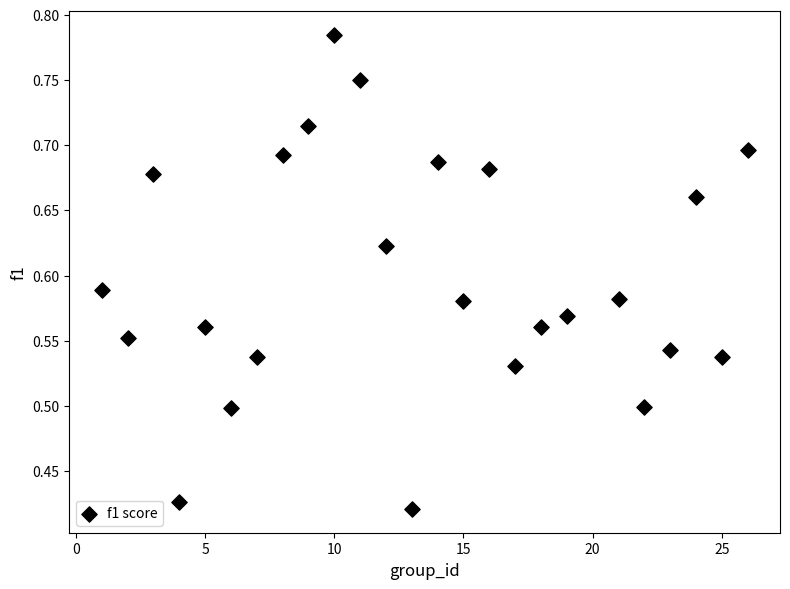

What is the range of X values (max minus min)?

25.0